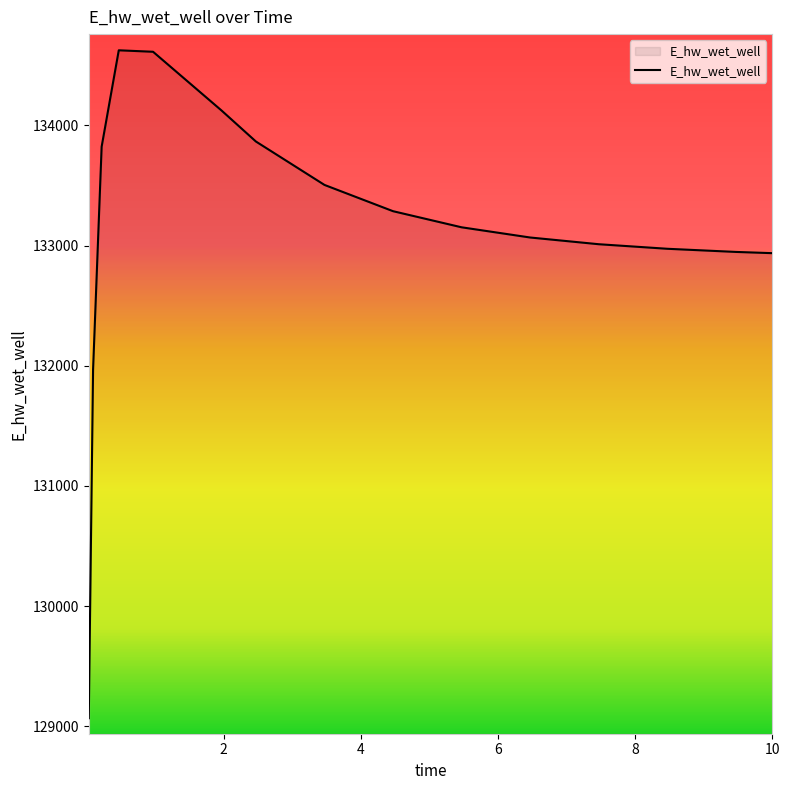

What is the minimum value shown in the chart?

129068.7